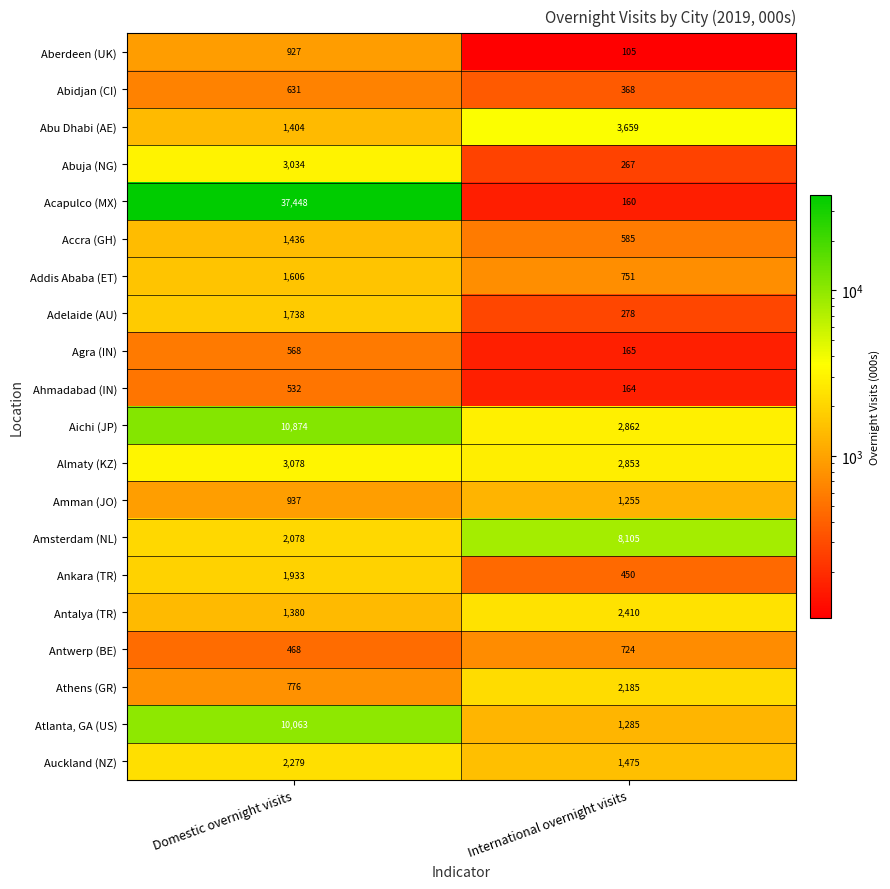

What is the difference between the Addis Ababa (ET) values at Domestic overnight visits and International overnight visits?

855